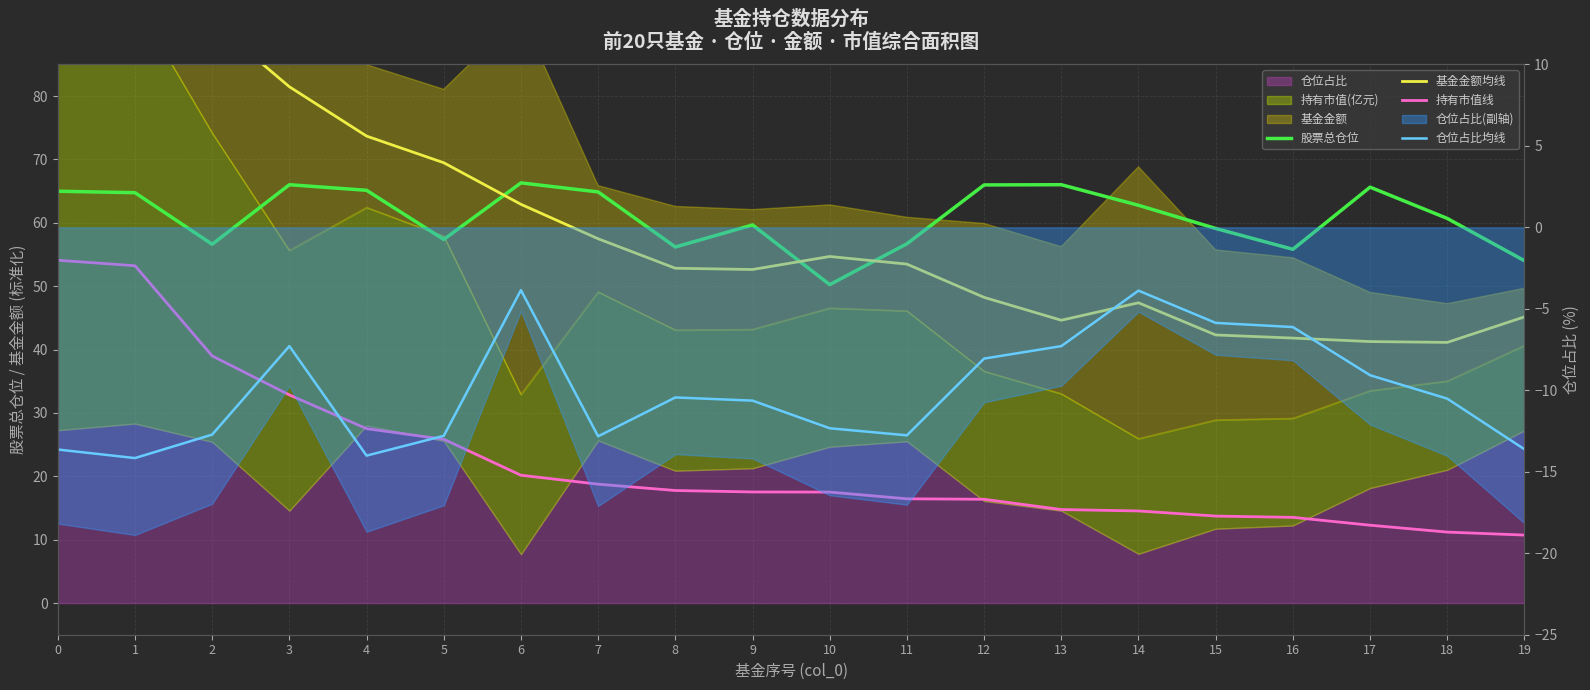

What is the maximum value for 基金金额均线?

117.6